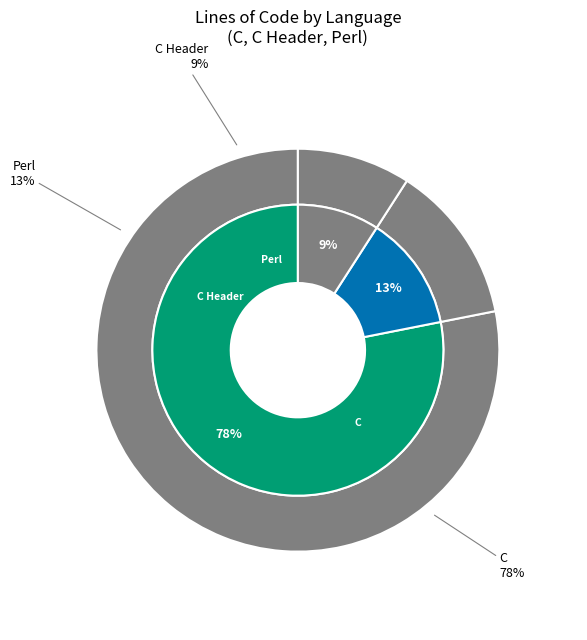

Is it true that C is 18% of the pie?

False